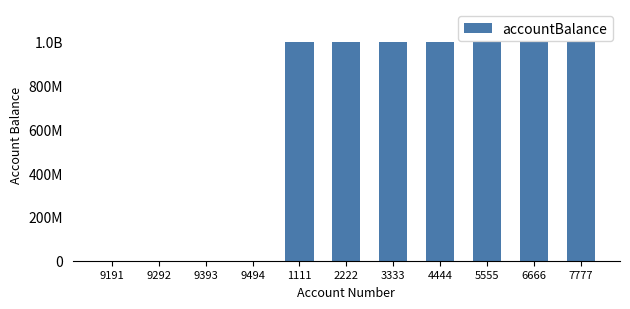

At which category does the chart reach its minimum across all series?

9191